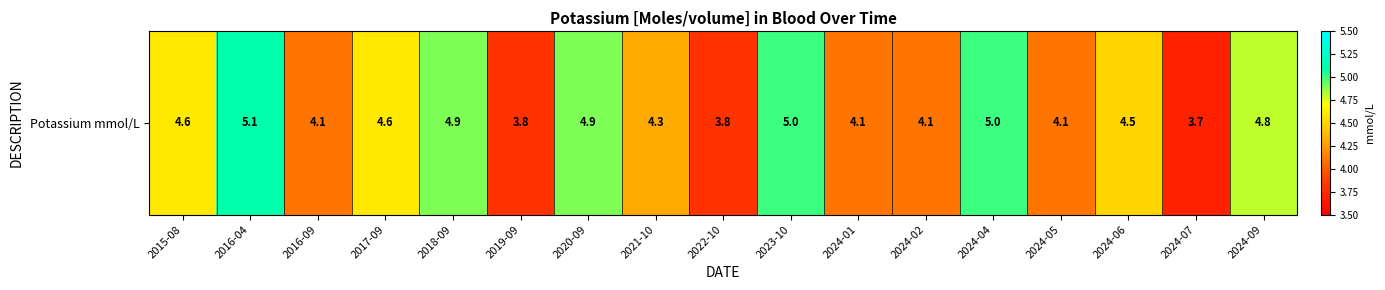

What is the sum of all values?

75.4